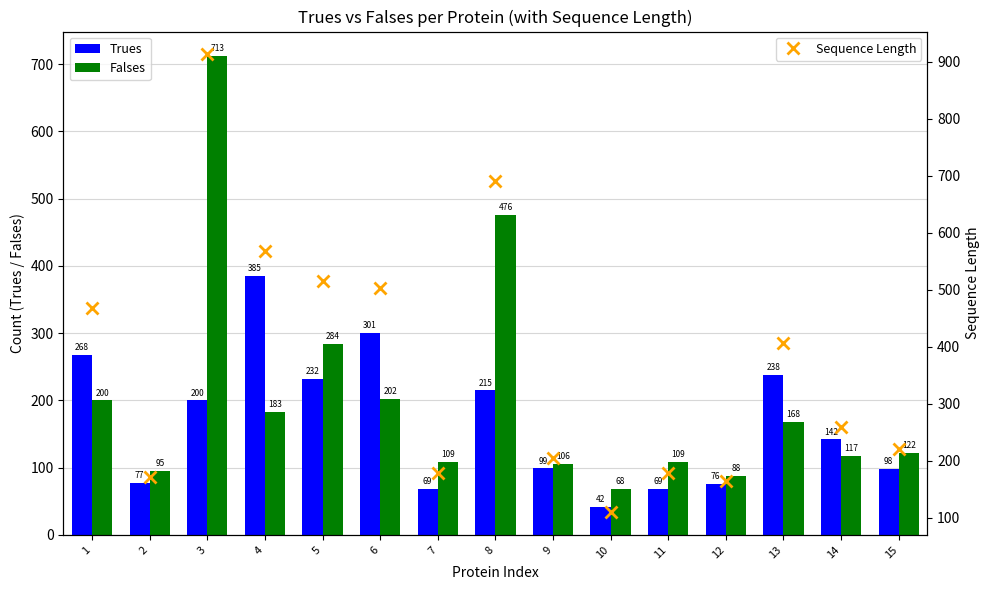

What is the value of the Falses bar at the 9th from the left?

106